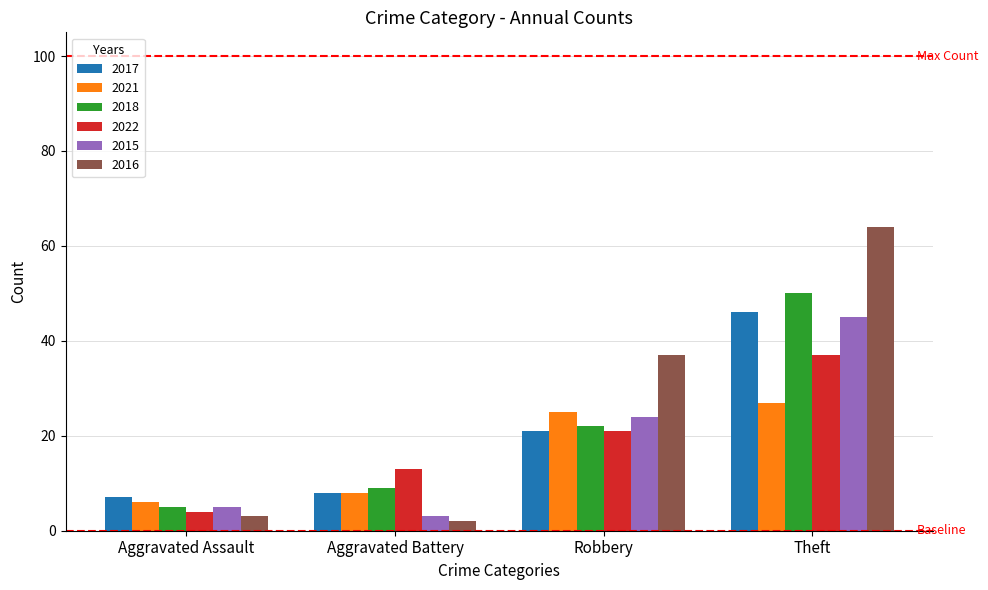

What is the spread (max minus min) of values at Theft?

37